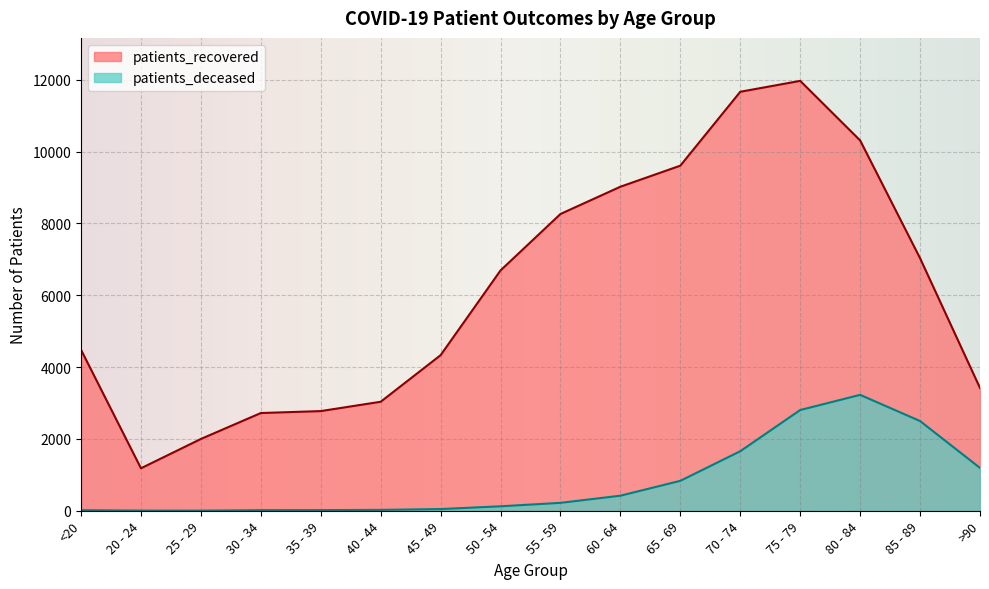

The value of patients_deceased at 60 - 64 is 602. True or false?

False